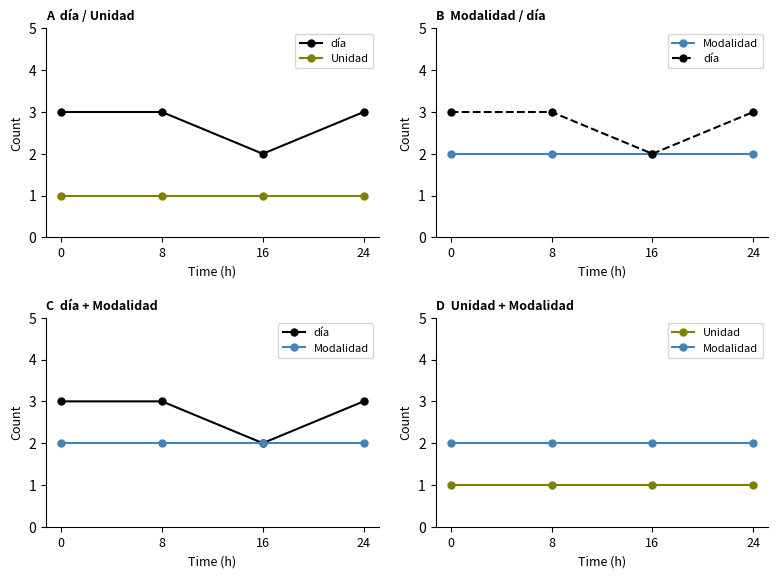

True or false: Modalidad and Unidad intersect in this chart.

False